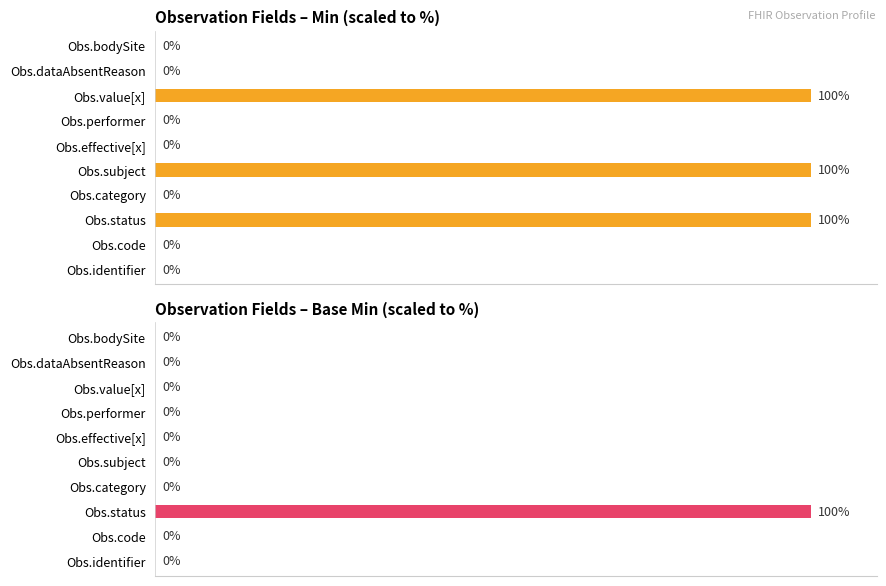

At which category is the sum across all series the highest?

2